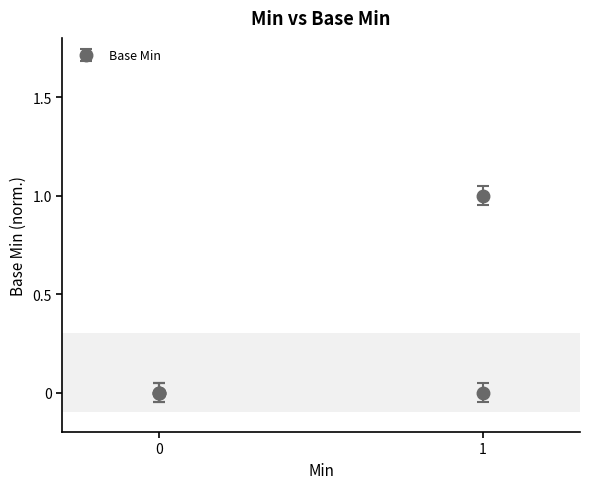

Does the chart have visible grid lines?

No